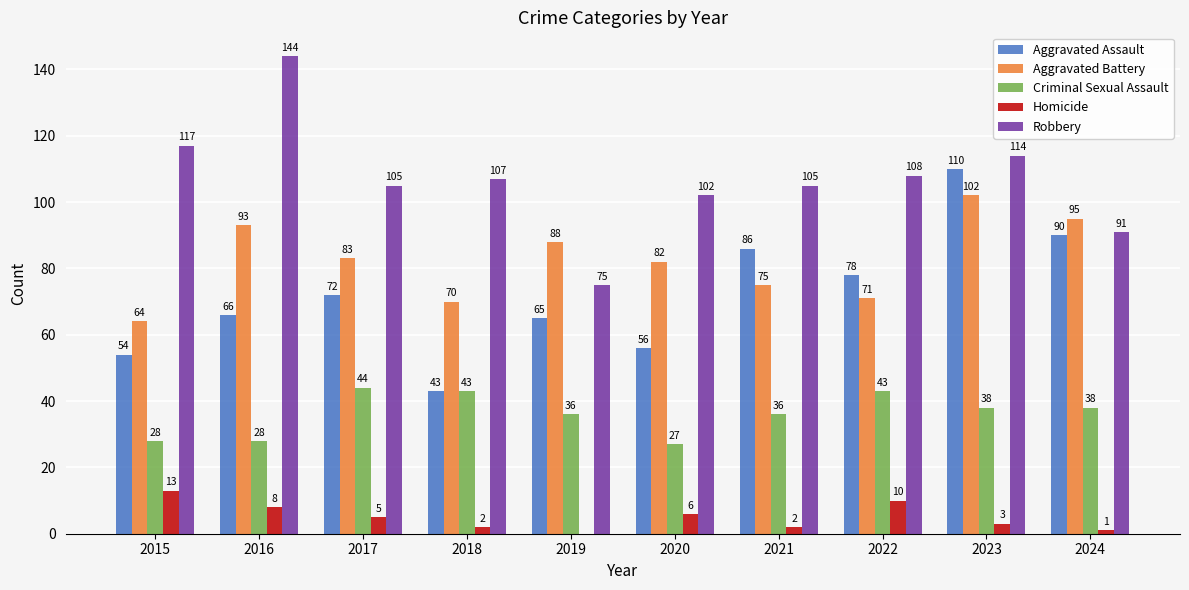

What is the greatest value displayed?

144